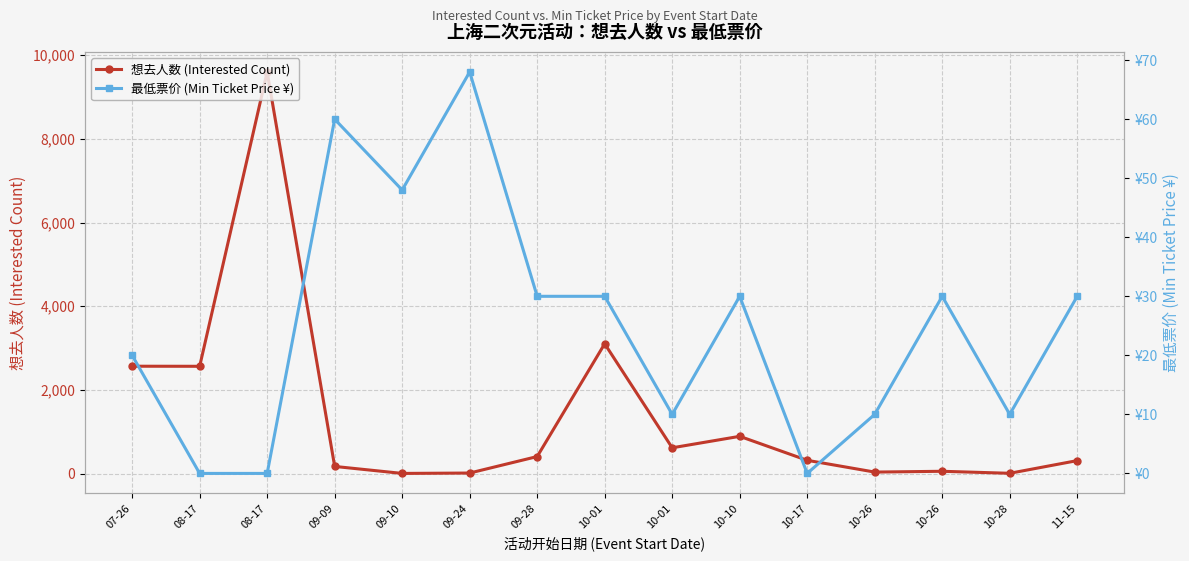

Is the value of 想去人数 (Interested Count) at 07-26 greater than the value of 最低票价 (Min Ticket Price ¥) at 10-26?

Yes